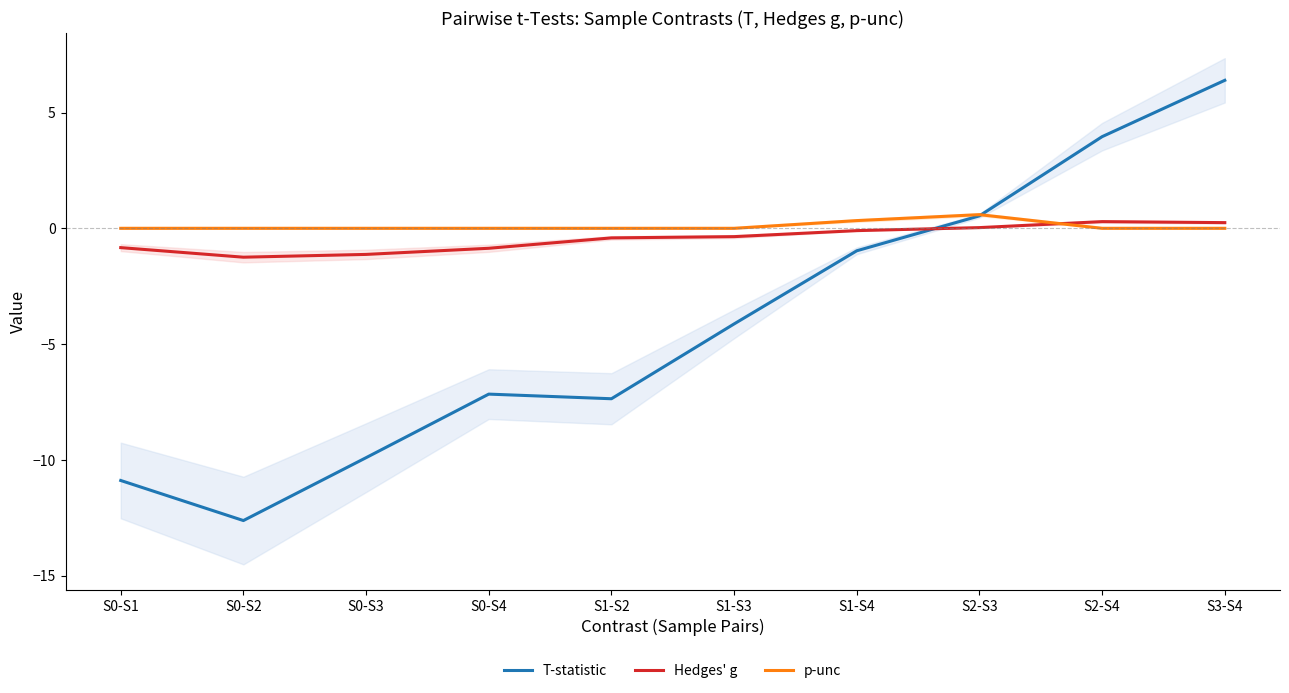

Which series has the widest spread of values?

T-statistic